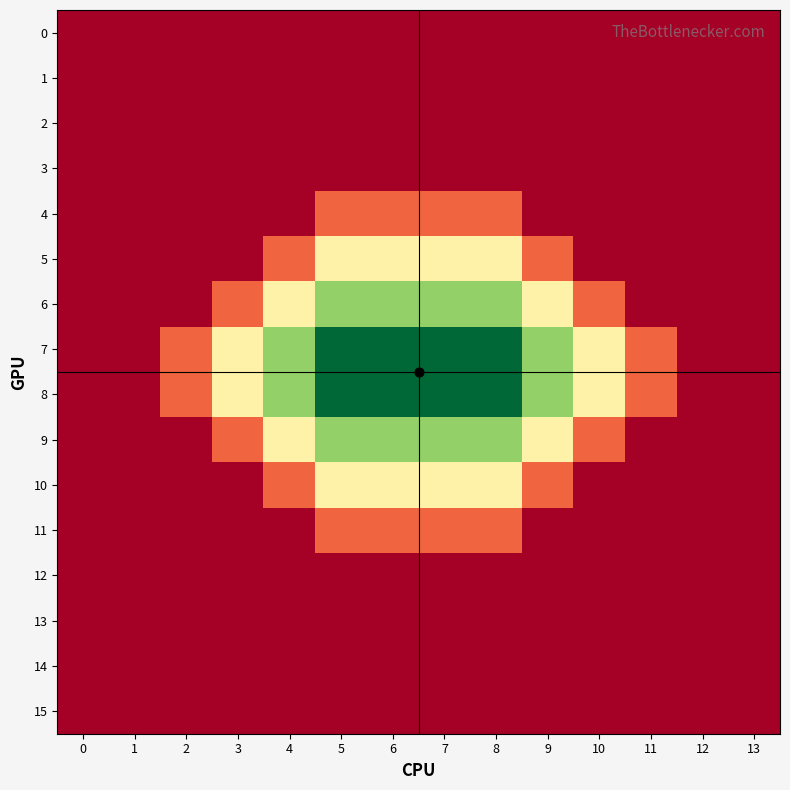

At how many categories does at least one series exceed 2?

14